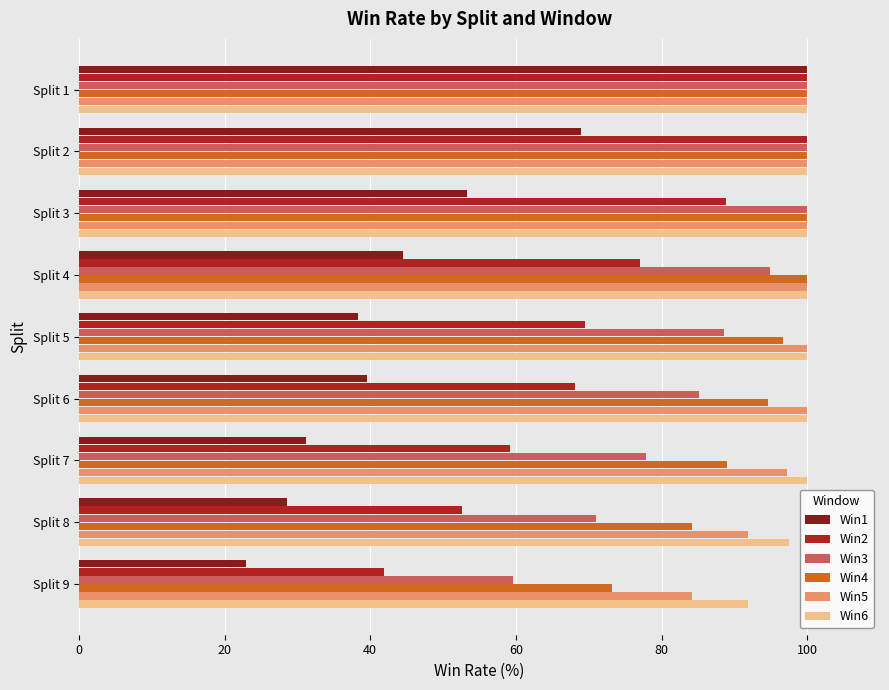

How many data points in Win6 are less than 100?

2